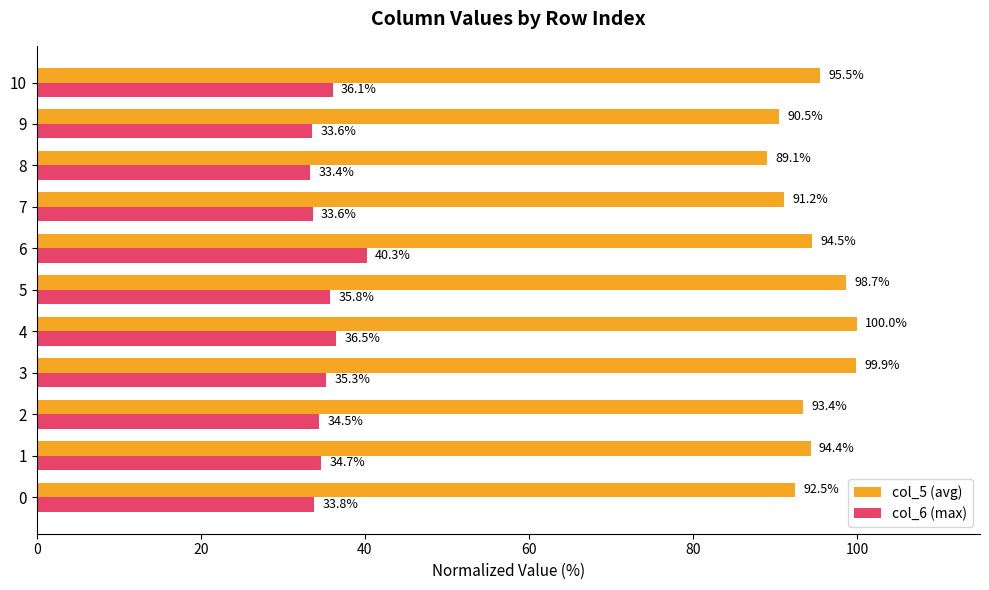

Which series has the widest spread of values?

col_5 (avg)